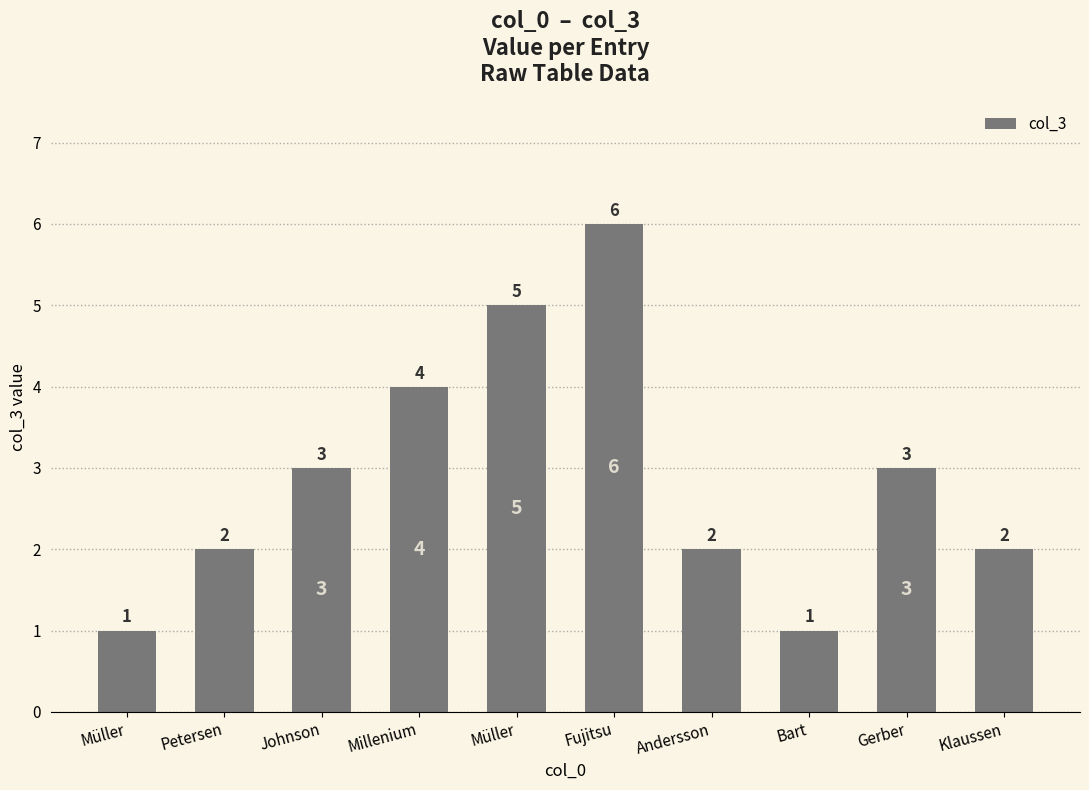

What is the approximate value at Bart?

1